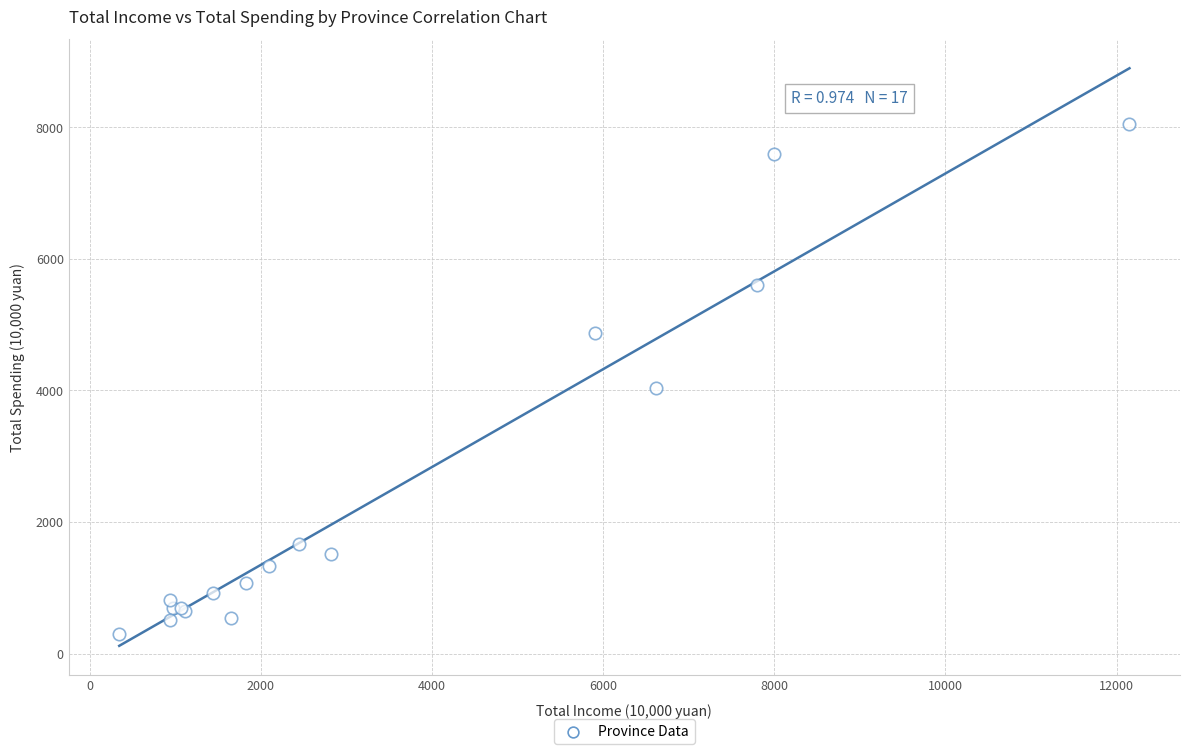

What Y value in the scatter plot is closest to 4173?

4039.0